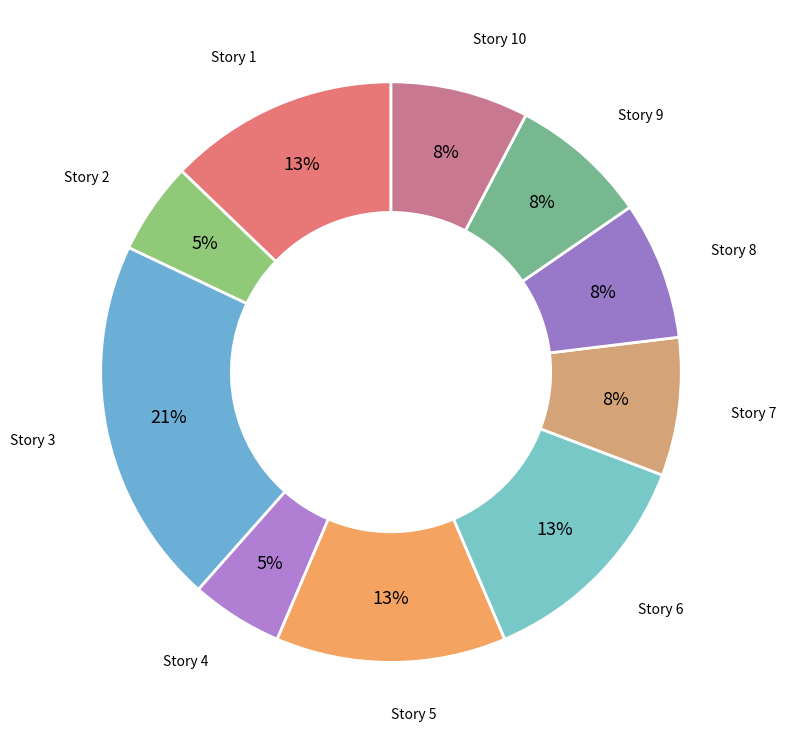

To the nearest percent, what is the average slice percentage?

10%